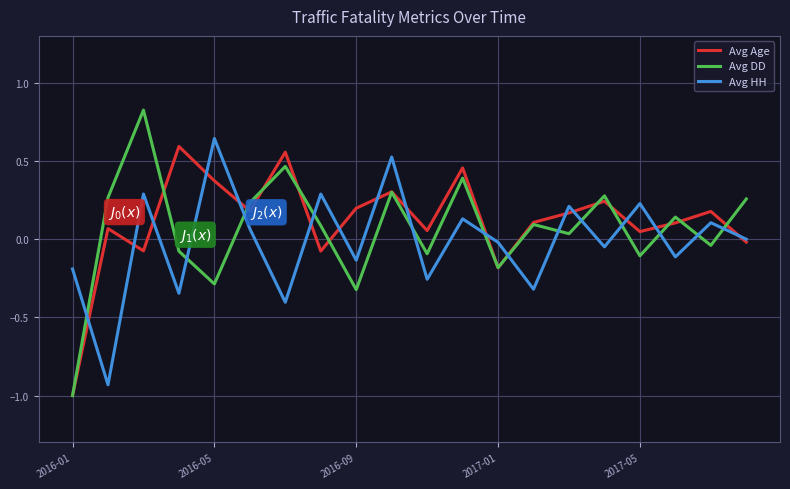

Which series has the widest spread of values?

Avg DD